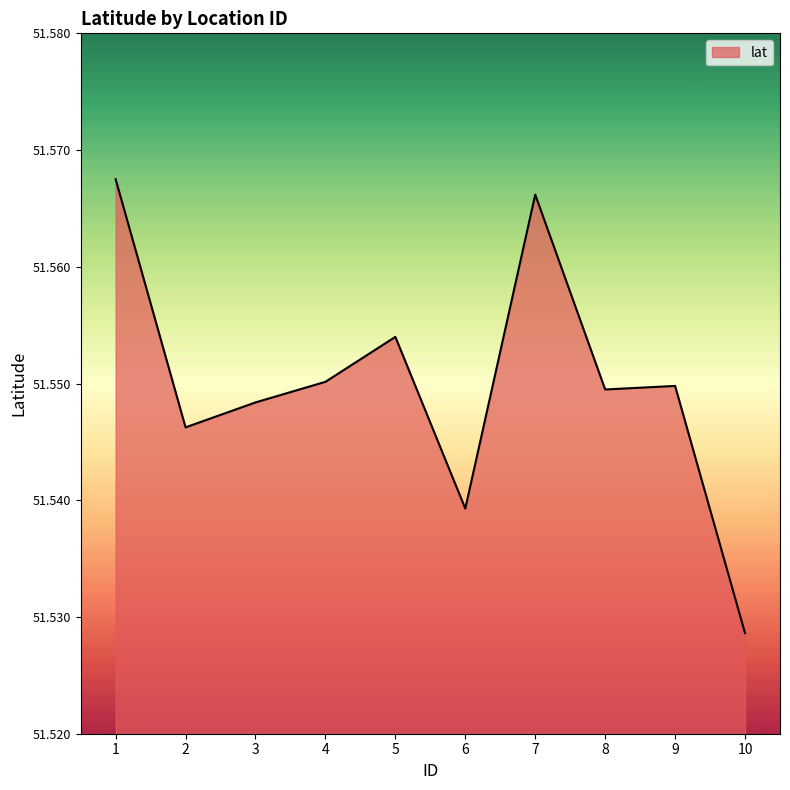

How many distinct data groups are displayed?

1